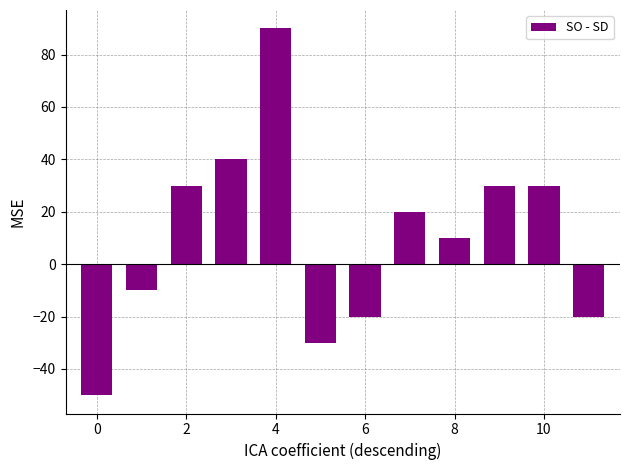

What is the sum of all values?

120